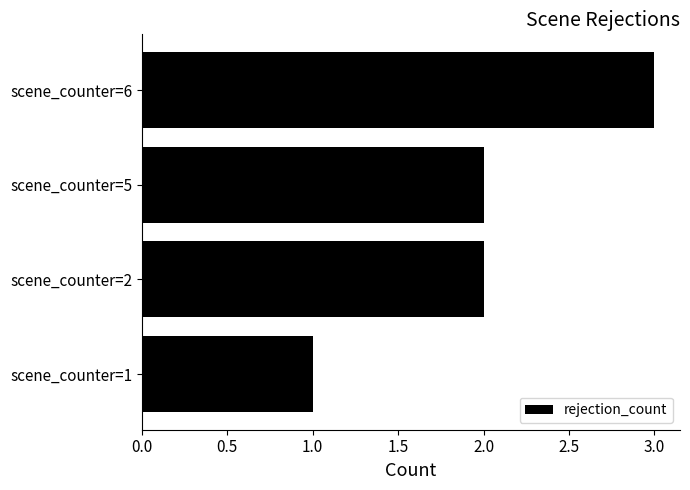

What is the maximum value shown in the chart?

3